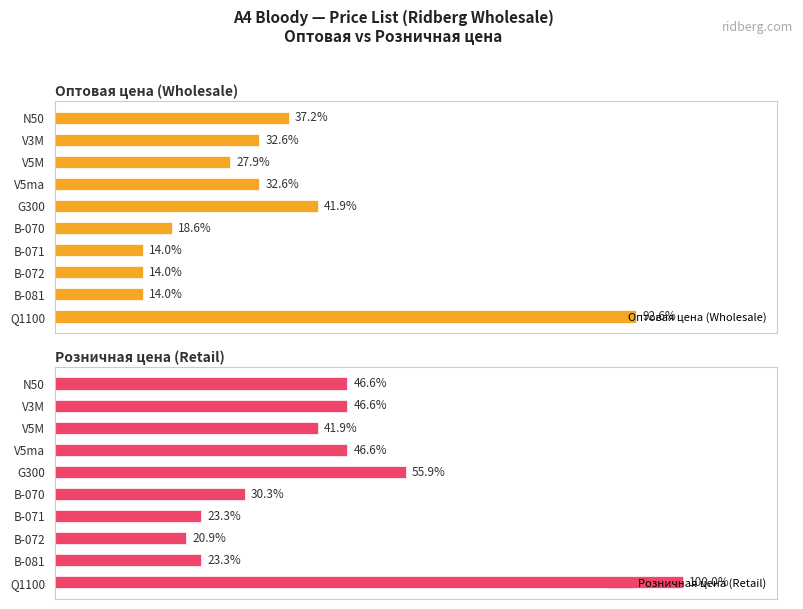

Rank the series by their maximum value, from highest to lowest.

Розничная цена (Retail), Оптовая цена (Wholesale)